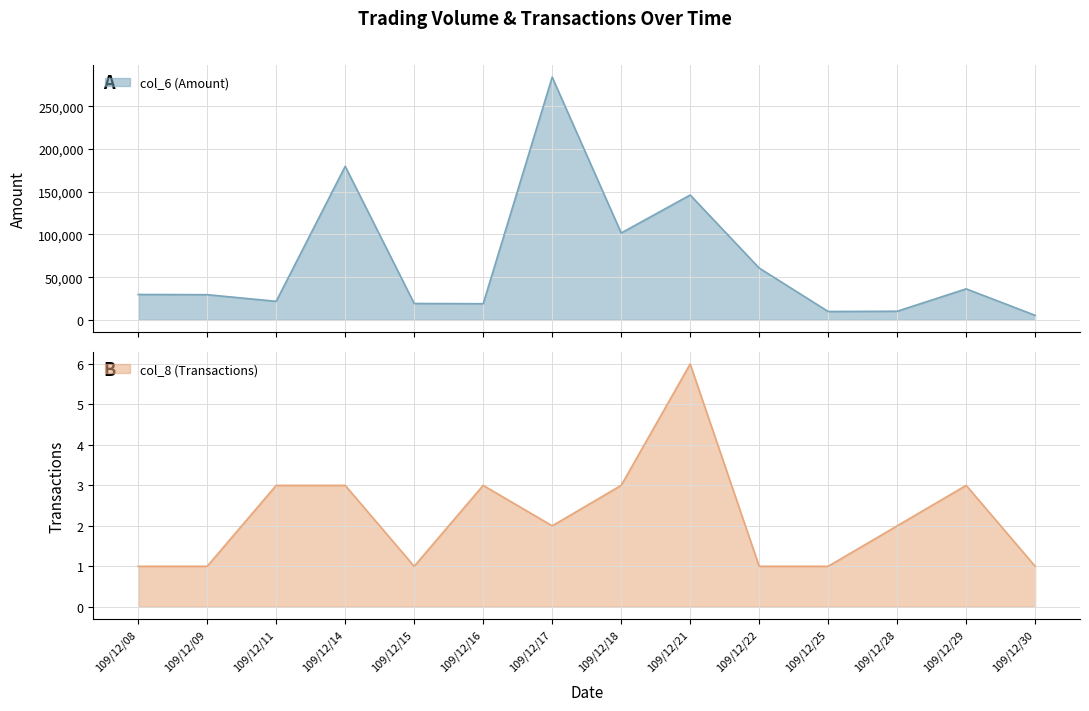

Where is the first local minimum for col_6 (Amount)?

109/12/11